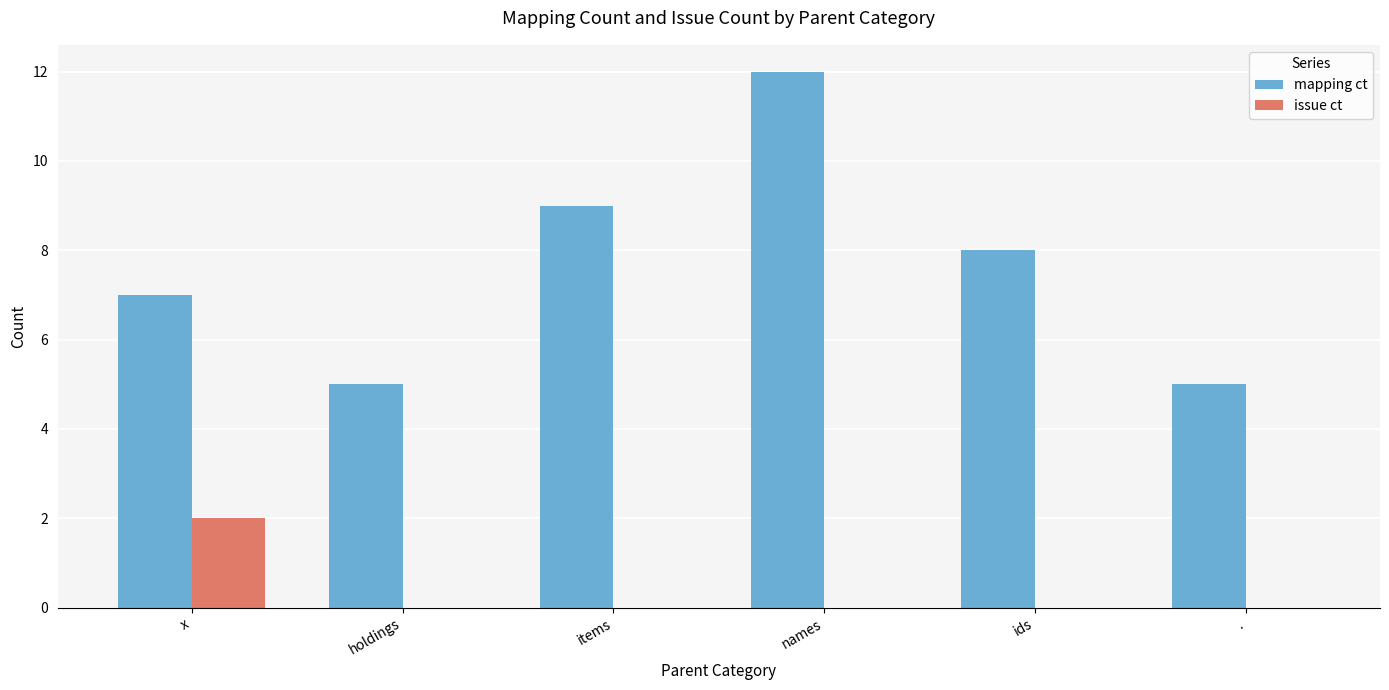

What is the sum of all issue ct values?

2